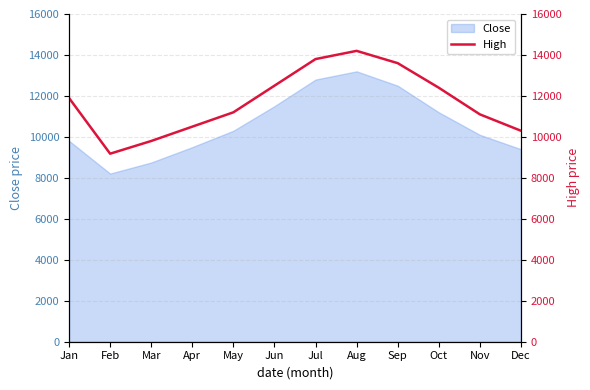

Does the chart display data point markers on the line(s)?

No